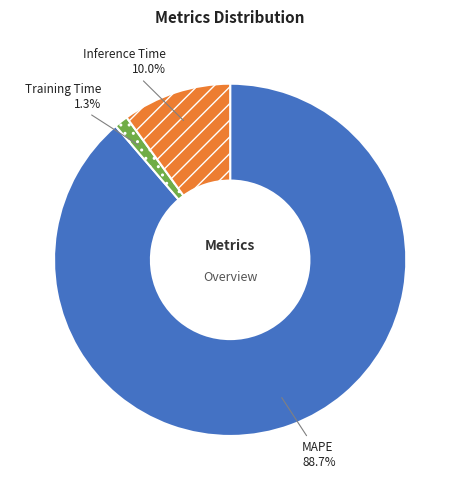

What is the largest slice in the pie chart?

MAPE